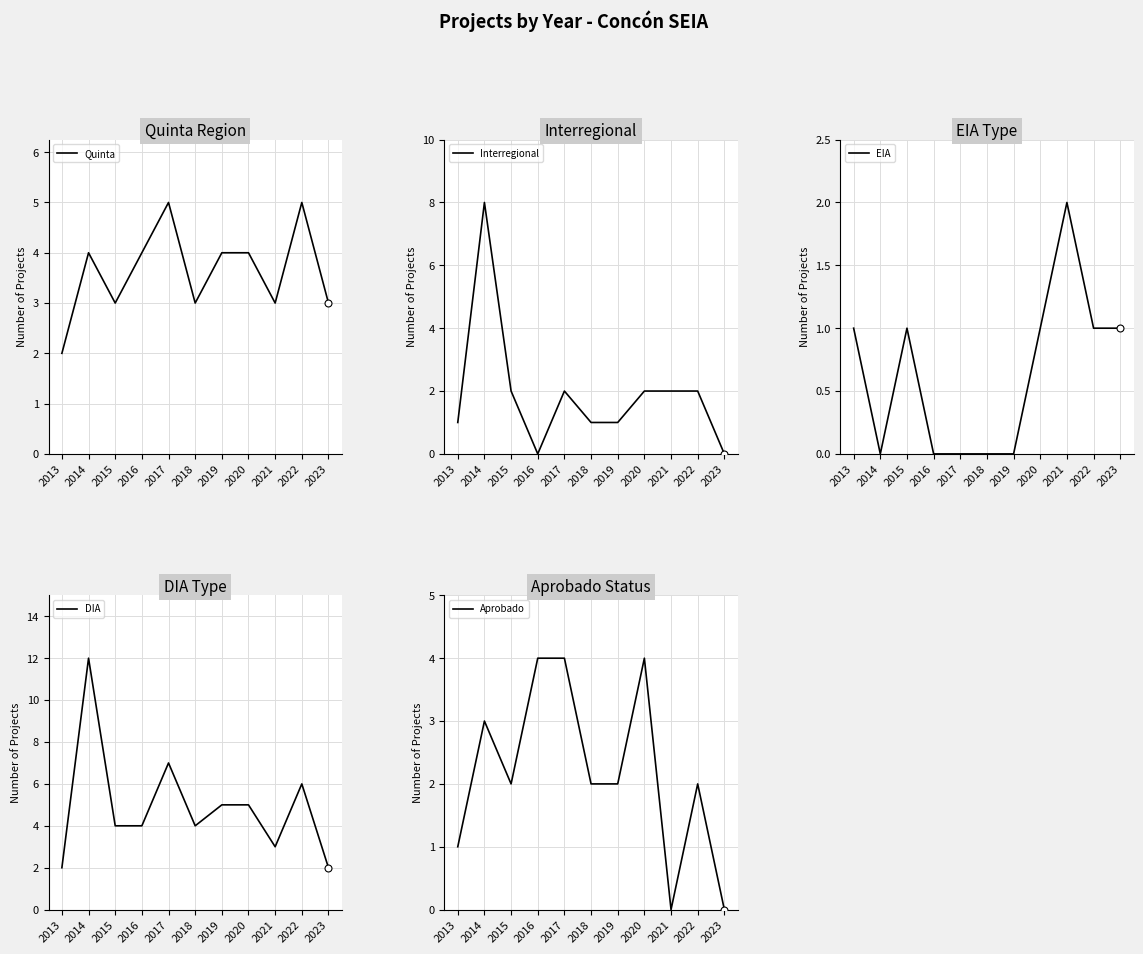

What is the total value across all series at 2014?

27